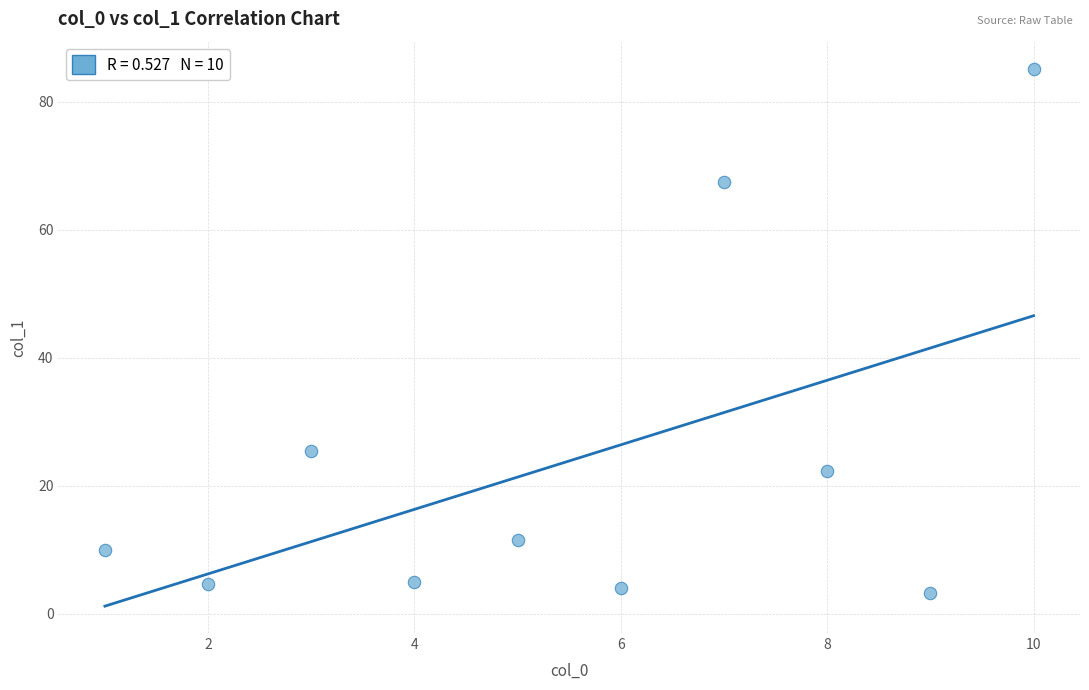

What Y value in the scatter plot is closest to 44?

25.4